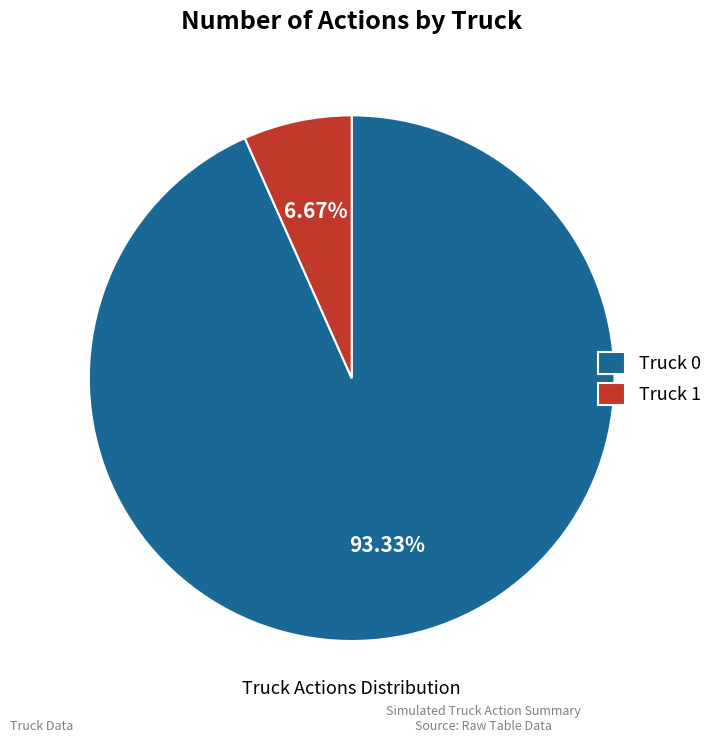

To the nearest percent, what is the average slice percentage?

50%